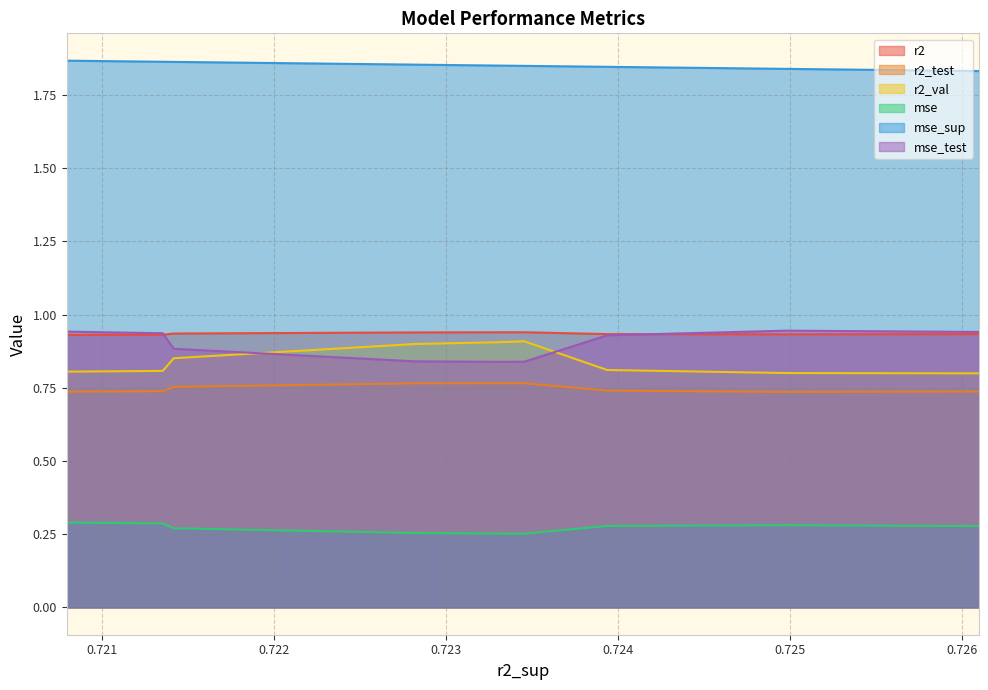

True or false: r2_test and mse cross at least once.

False